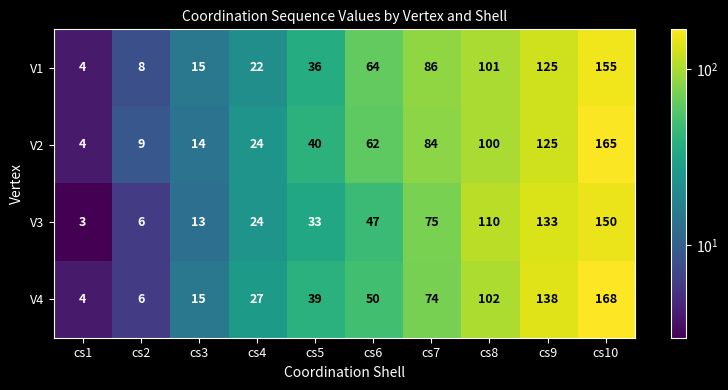

Which series has the largest total across all categories?

V2